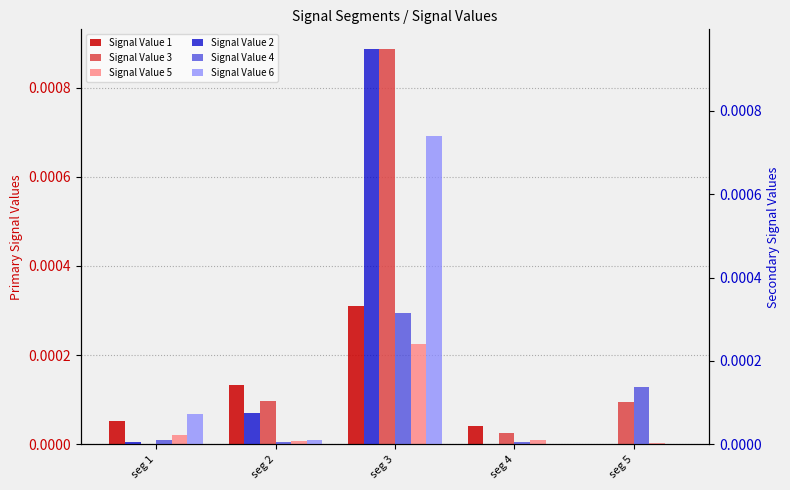

Which category has the lowest value in the Signal Value 4 series?

seg 2